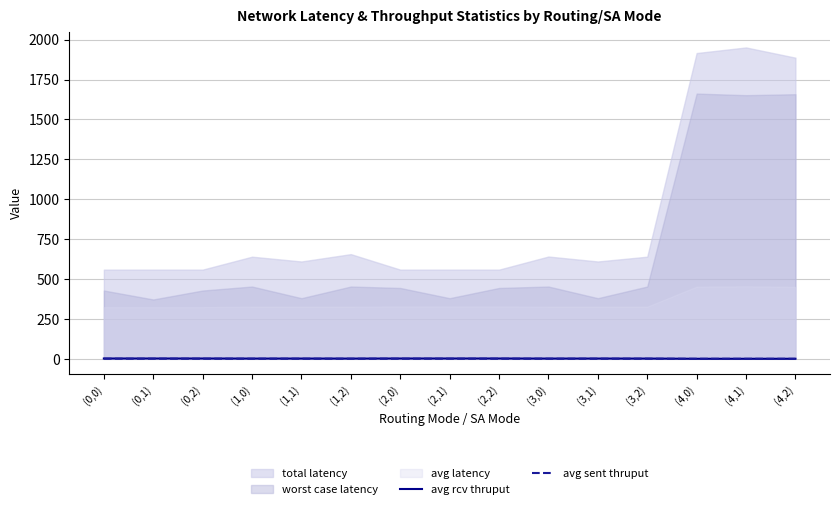

How many lines are shown in the chart?

2